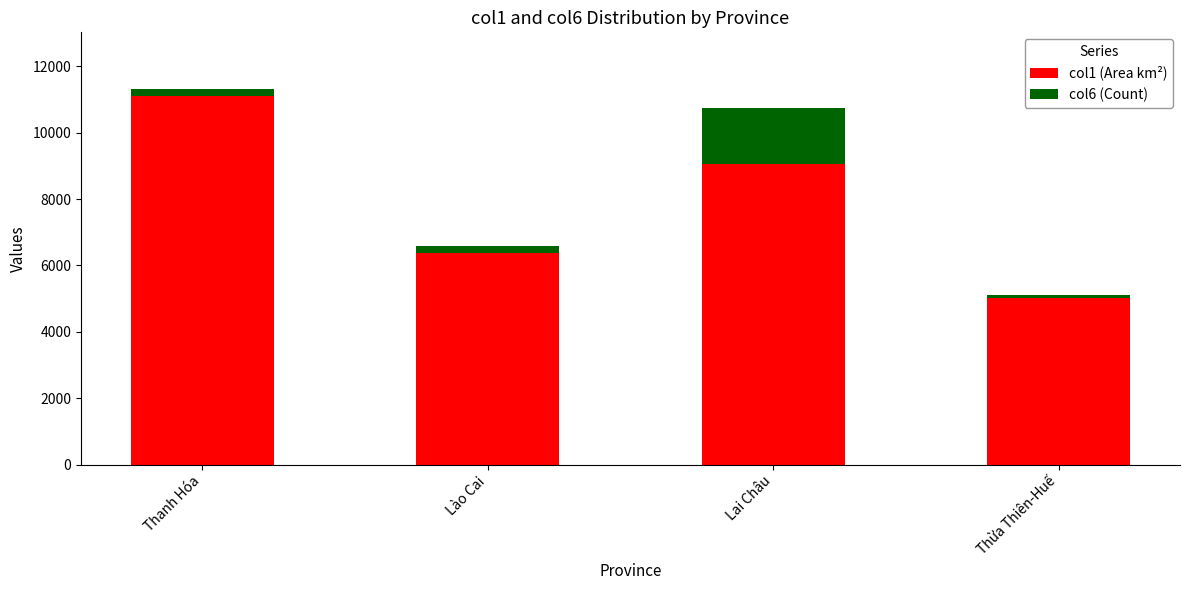

How many data points does each series have?

4